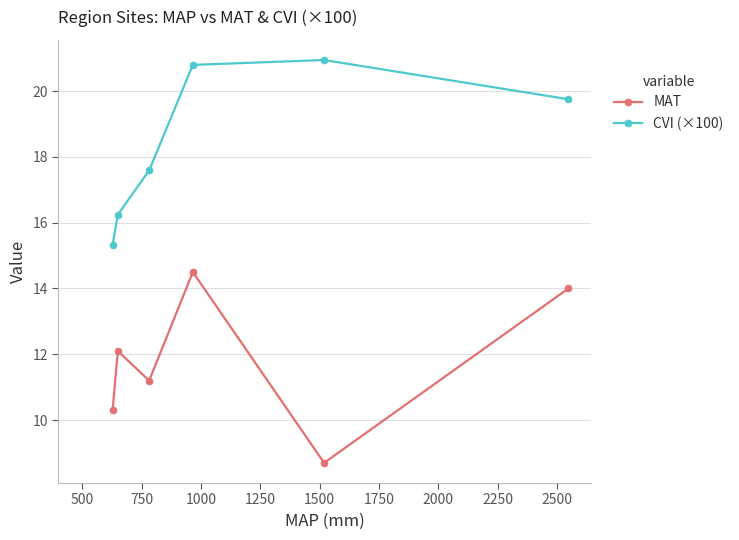

What is the minimum value shown in the chart?

8.7